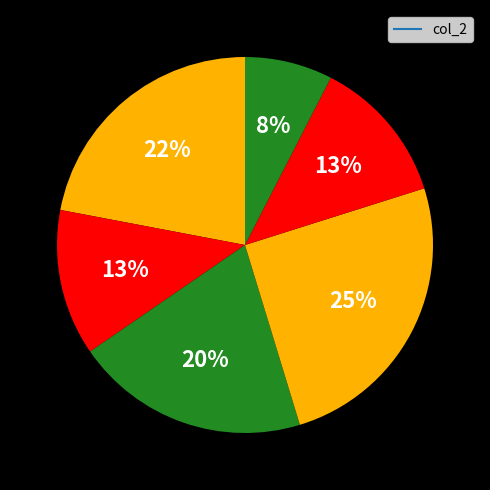

How many segments does this pie chart have?

6